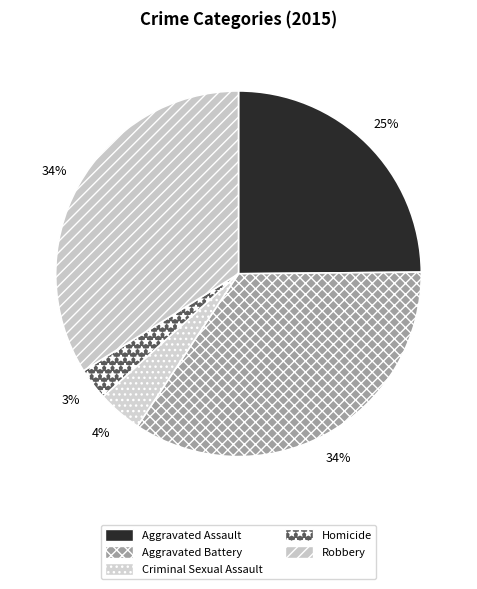

What is the smallest slice in the pie chart?

Homicide